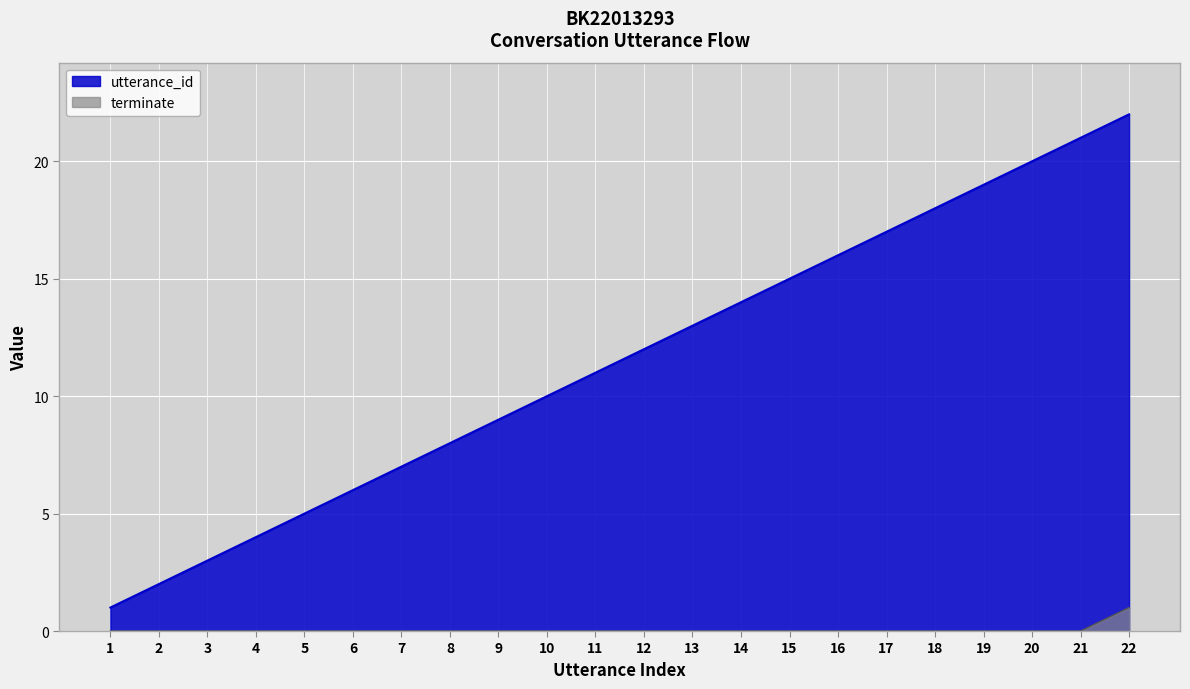

Is it true that utterance_id equals 1 at 1?

True